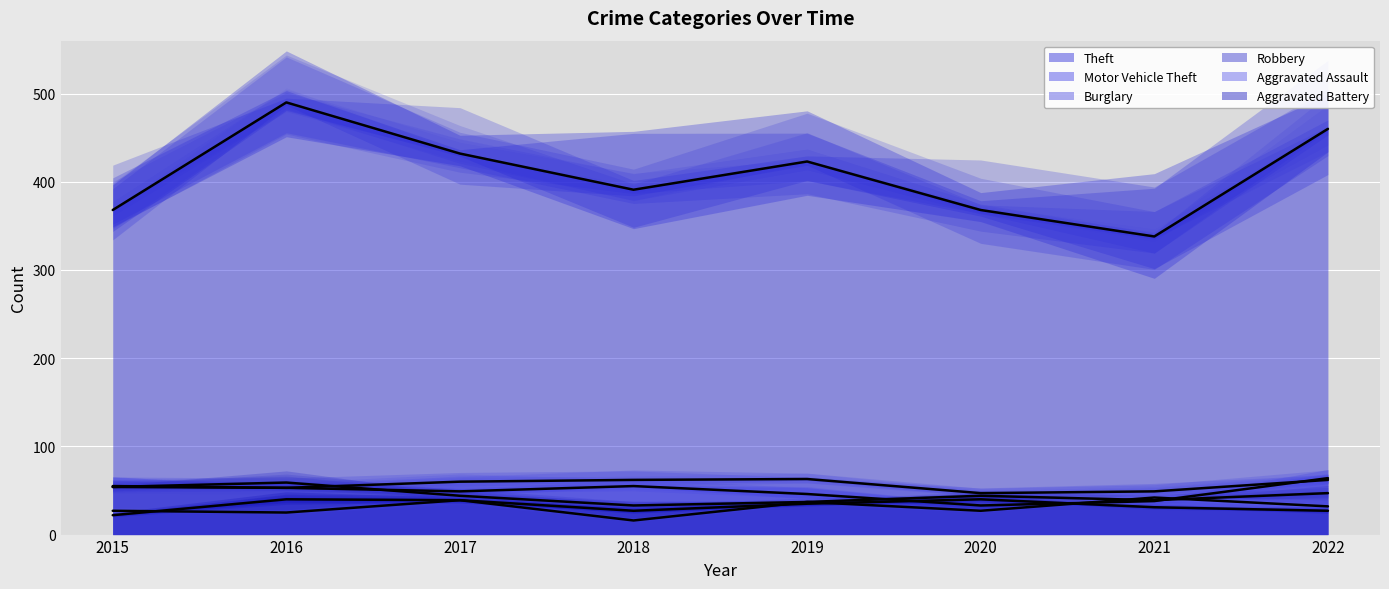

Reading left to right, extract all data points from this chart.

Theft: 2015=368	2016=490	2017=432	2018=391	2019=423	2020=368	2021=338	2022=460
Motor Vehicle Theft: 2015=55	2016=53	2017=49	2018=55	2019=46	2020=33	2021=38	2022=64
Burglary: 2015=54	2016=53	2017=60	2018=62	2019=63	2020=47	2021=49	2022=62
Robbery: 2015=54	2016=59	2017=44	2018=33	2019=37	2020=44	2021=39	2022=47
Aggravated Assault: 2015=27	2016=25	2017=39	2018=16	2019=37	2020=27	2021=42	2022=32
Aggravated Battery: 2015=22	2016=40	2017=39	2018=27	2019=35	2020=40	2021=31	2022=27